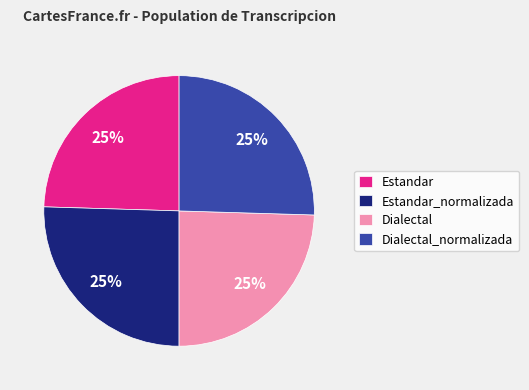

The Dialectal slice represents 32% of the pie. True or false?

False